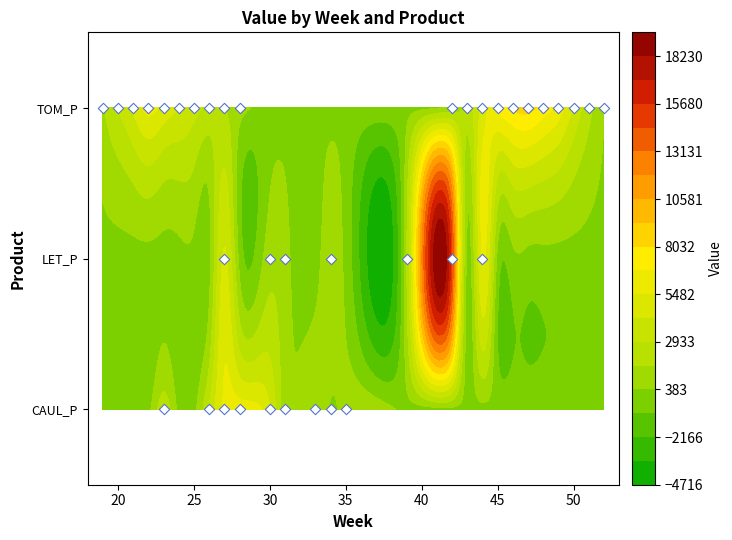

What is the difference between the maximum and minimum values in the CAUL_P series?

6124.2